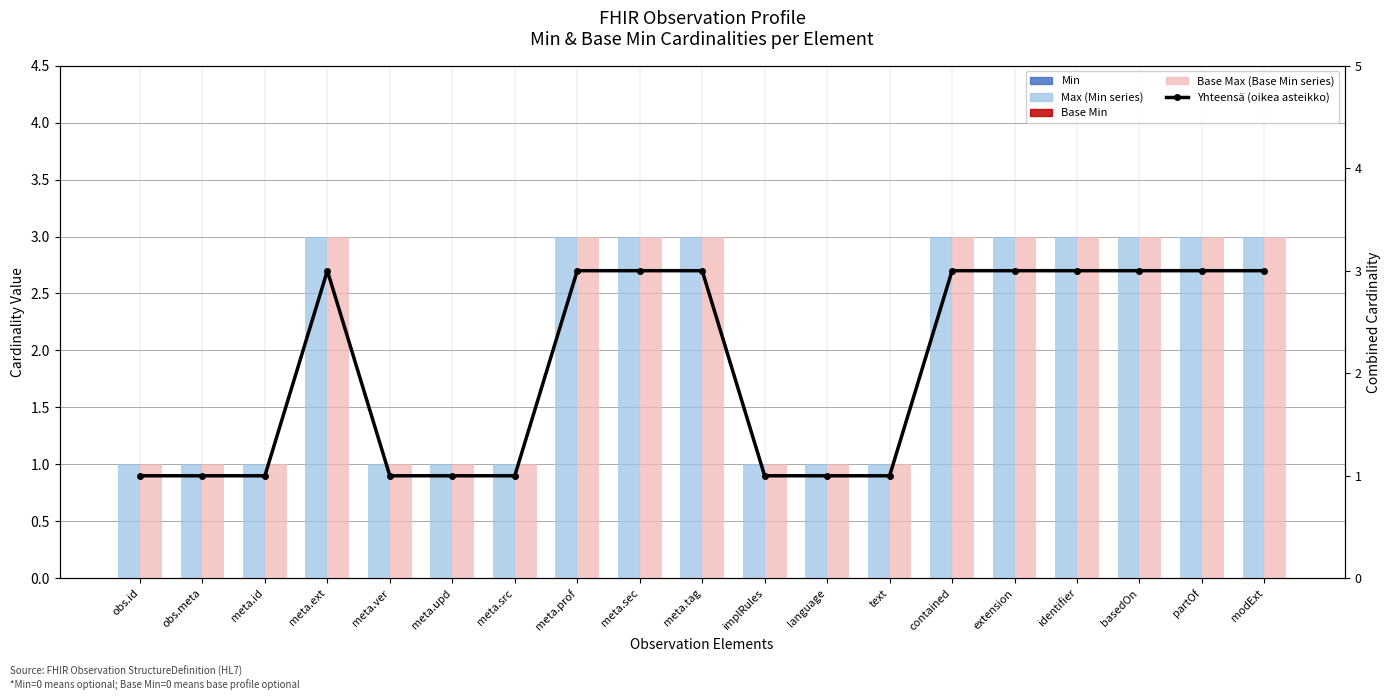

True or false: Yhteensä (oikea asteikko) has a value of 1 at language.

True